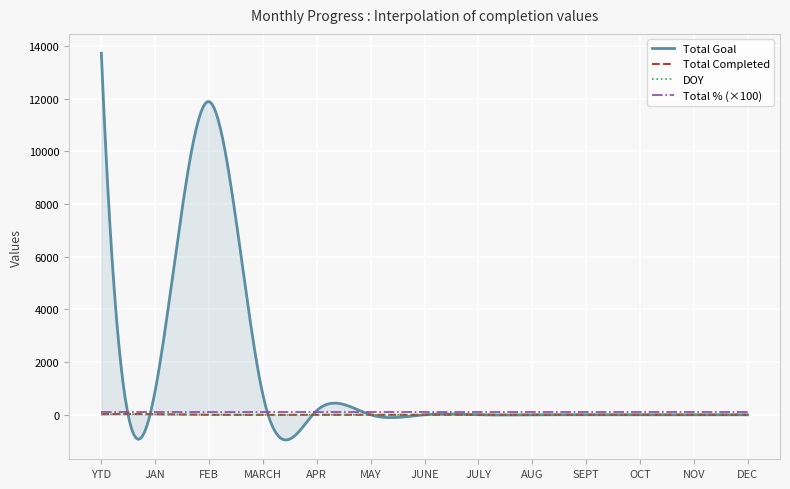

What is the lowest value of the Total Goal series?

-954.2